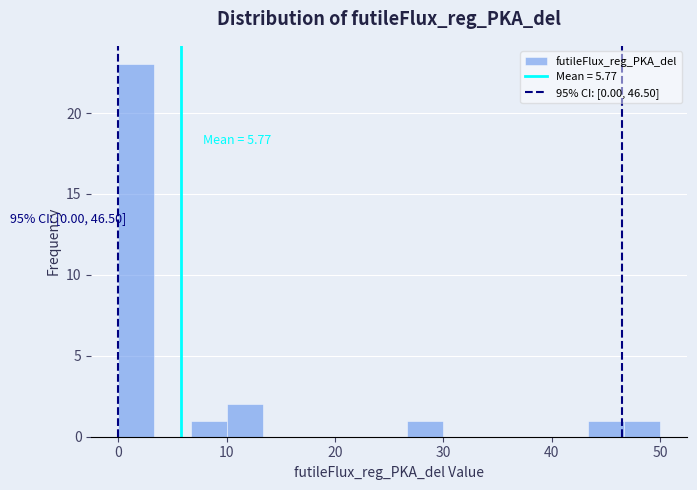

Read against the x-axis, roughly where is the centre of the tallest bar?

2